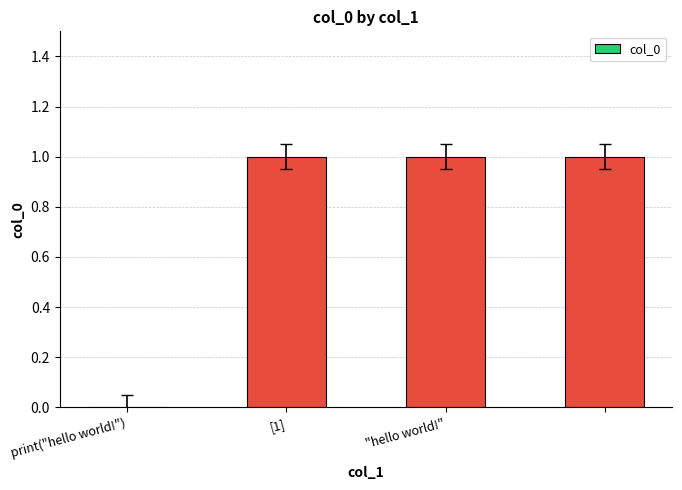

What is the sum of all values?

3